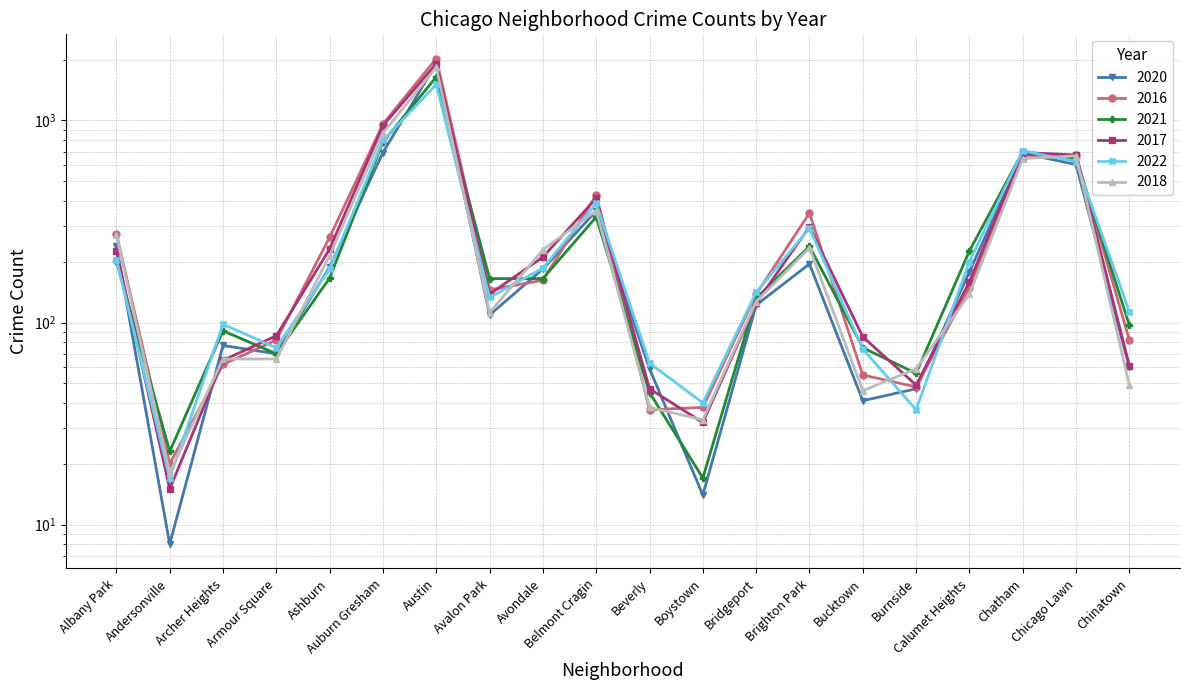

The value of 2018 at Armour Square is 66. True or false?

True